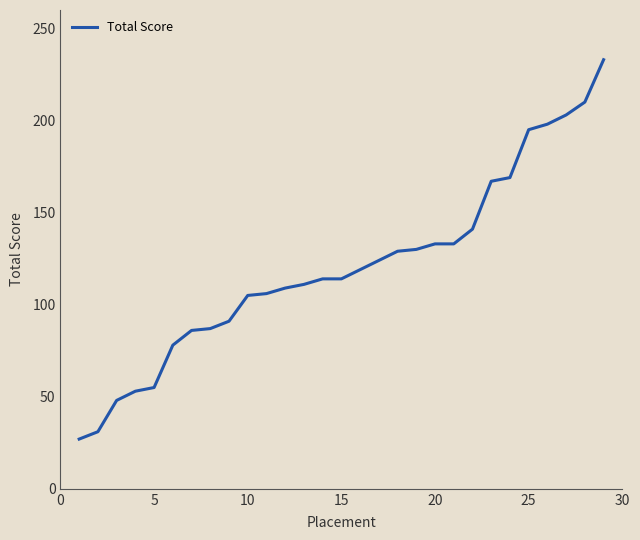

Does the chart display data point markers on the line(s)?

No